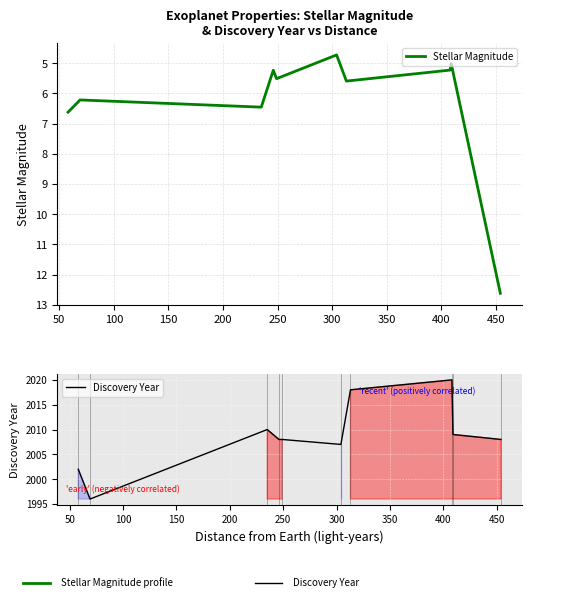

What is the difference between the second highest and second lowest values in the Discovery Year series?

16